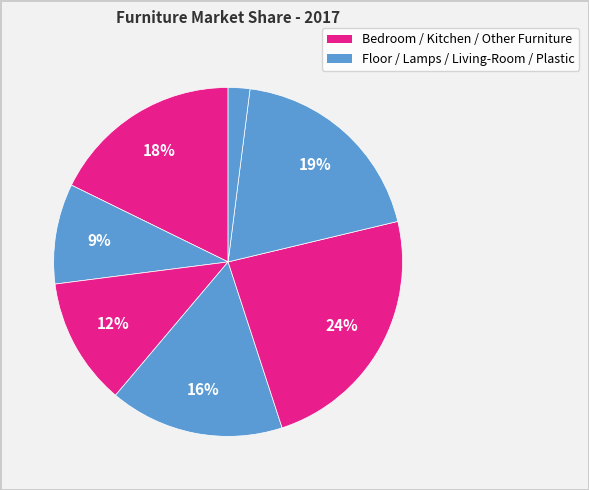

Count the number of slices in the pie.

7